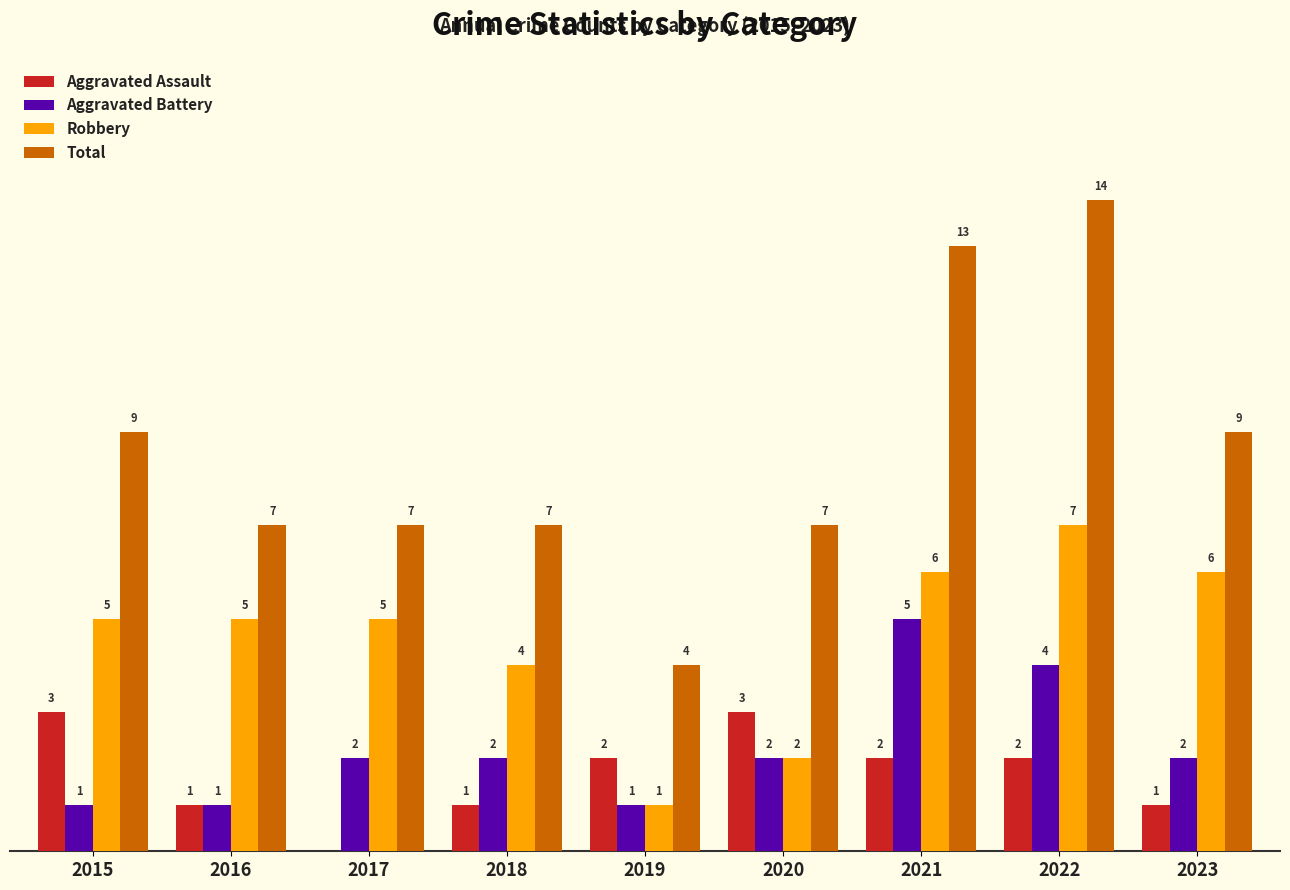

Which series has the widest spread of values?

Total